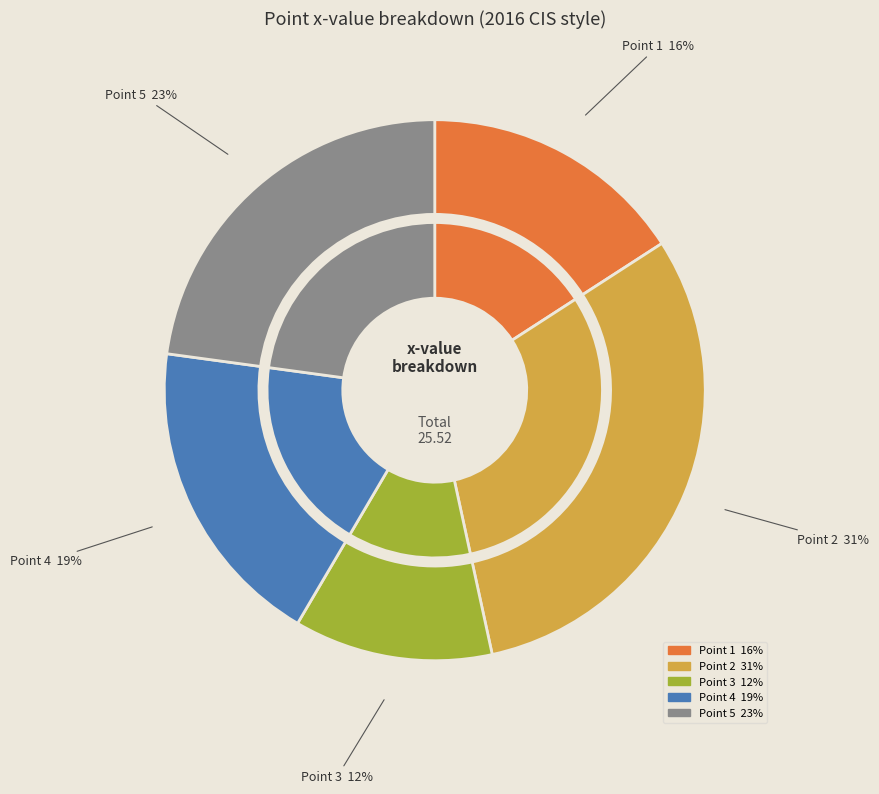

To the nearest percent, what is the difference between the largest and smallest slice percentages?

19%